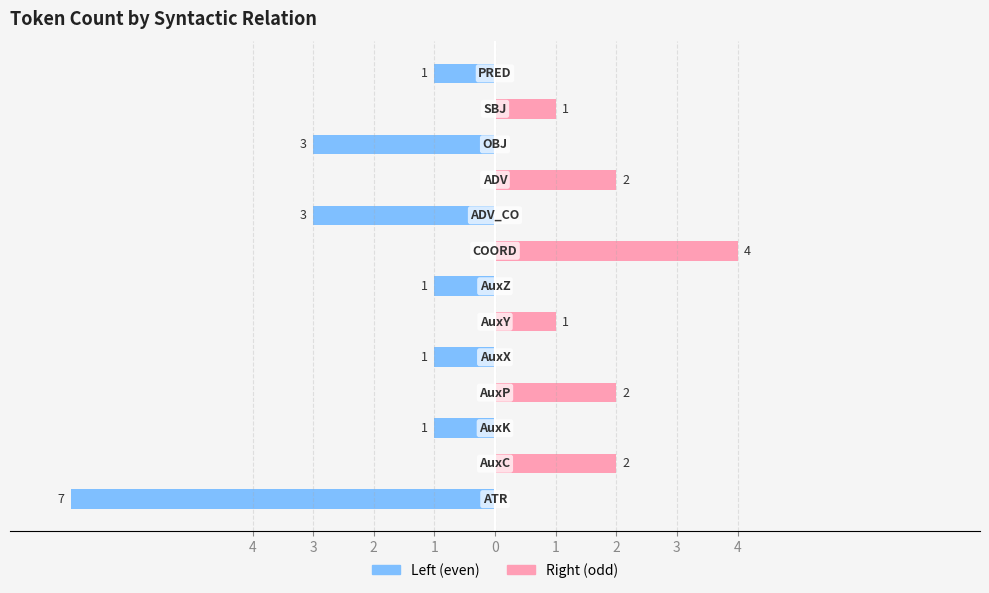

Is the value of Right (odd-index) at 4 greater than the value of Left (even-index) at 3?

No